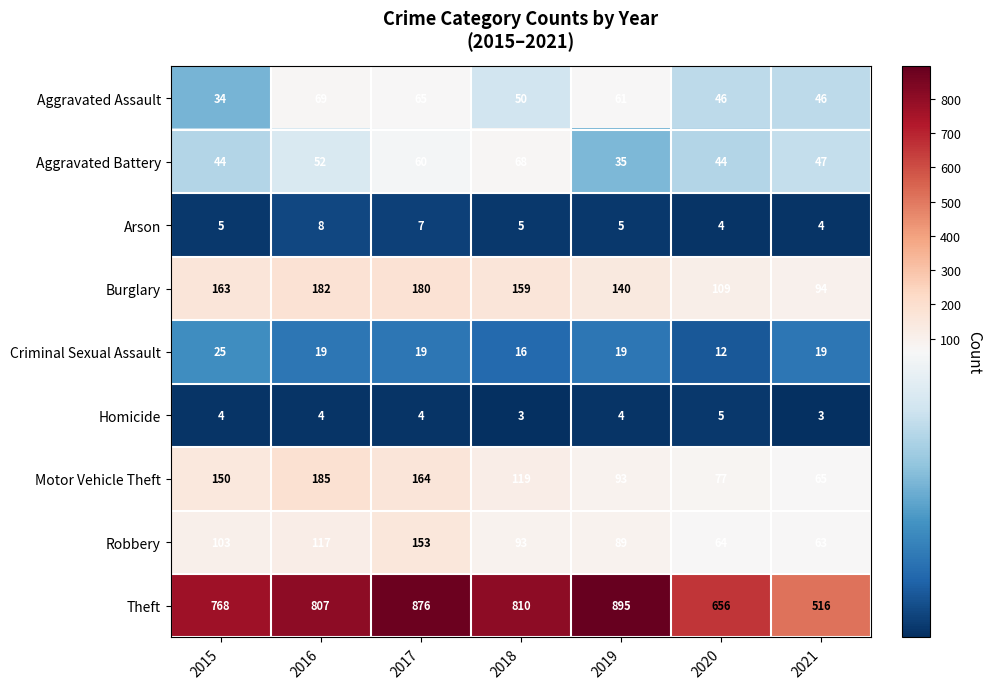

What is the difference between the Robbery values at 2017 and 2016?

36